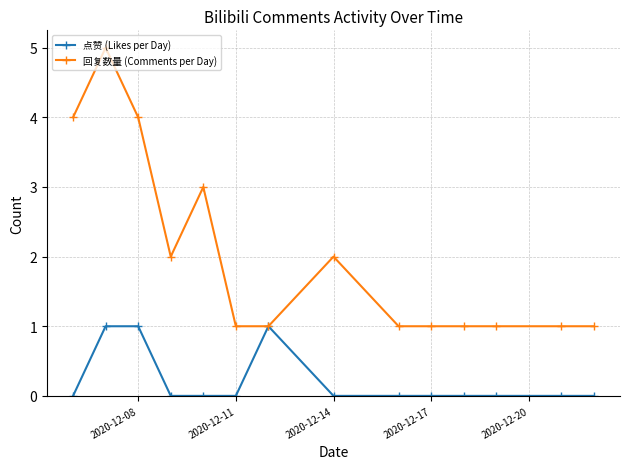

Which series has the largest total across all categories?

回复数量 (Comments per Day)